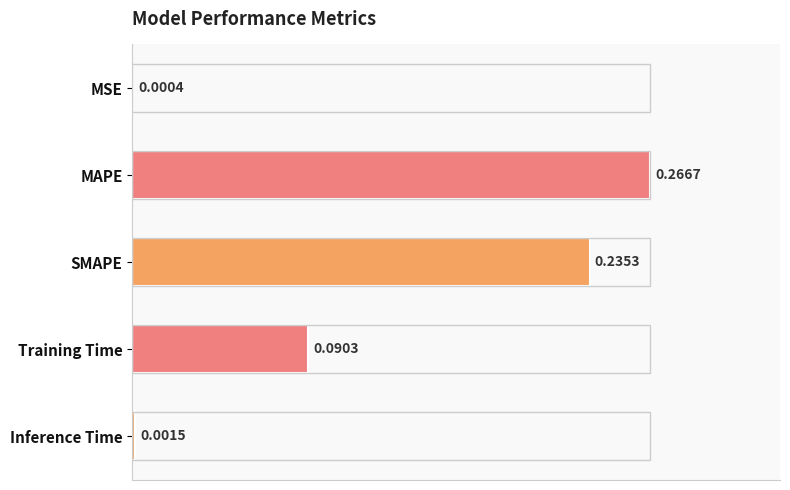

At which label is the value closest to 0?

MSE